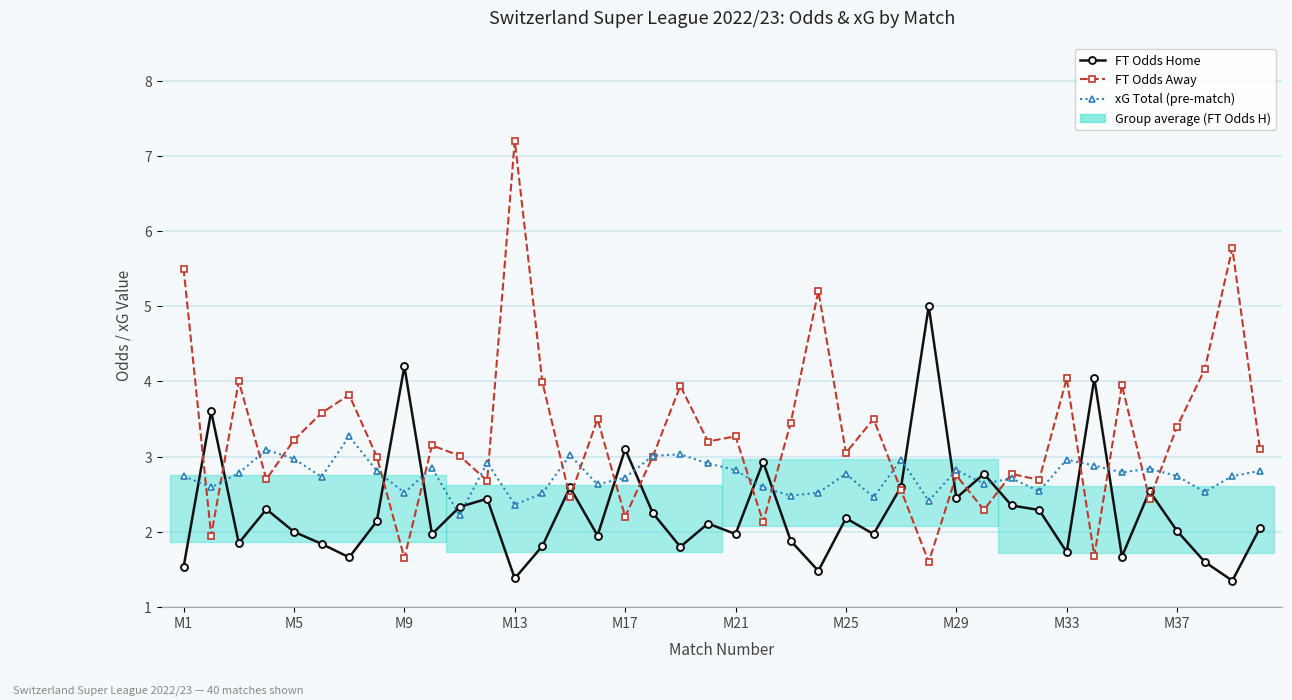

How many intersections are there between FT Odds Away and FT Odds Home?

18